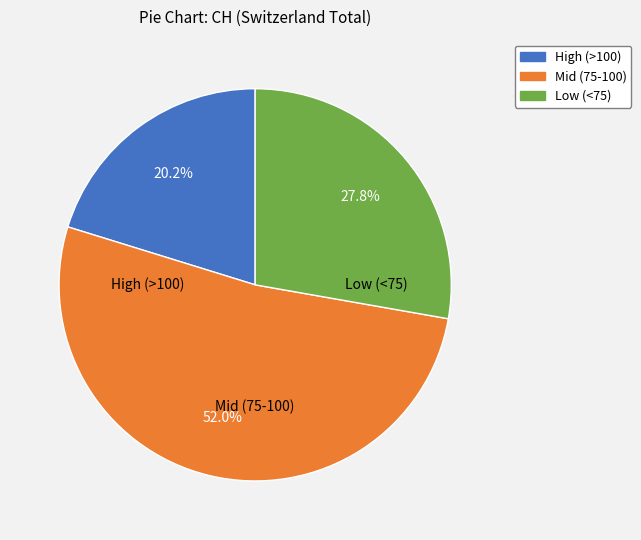

Does any single category account for the majority?

Yes